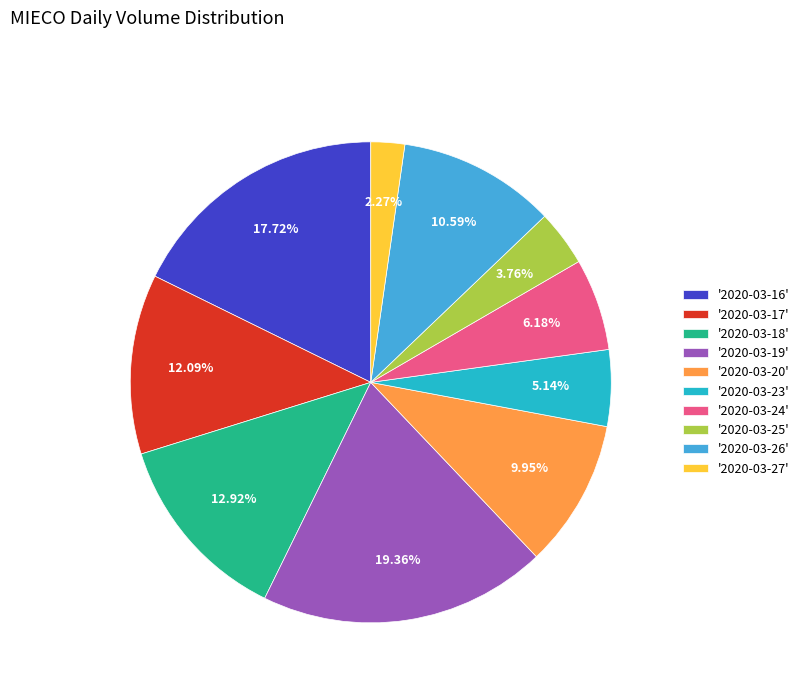

Rank the categories by value from lowest to highest.

'2020-03-27', '2020-03-25', '2020-03-23', '2020-03-24', '2020-03-20', '2020-03-26', '2020-03-17', '2020-03-18', '2020-03-16', '2020-03-19'